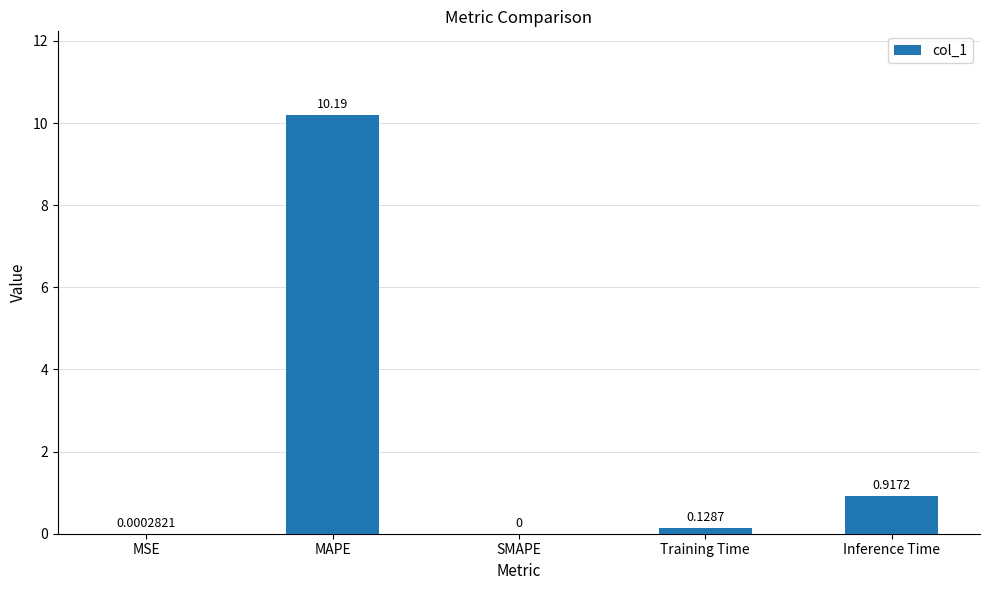

The chart shows a value of 10.2 at MAPE. True or false?

True